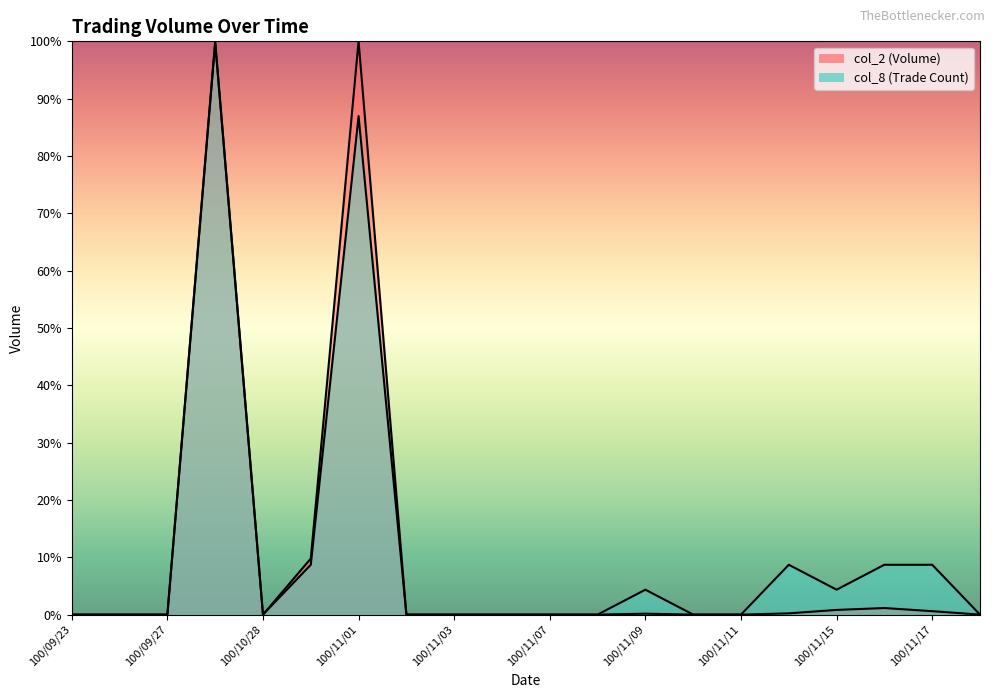

How many lines are shown in the chart?

2